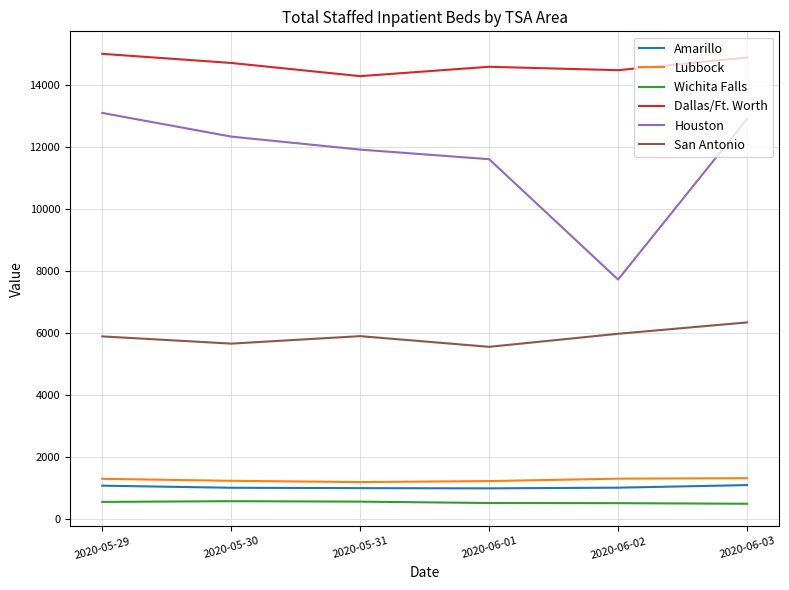

Which category has the lowest value in the Houston series?

2020-06-02